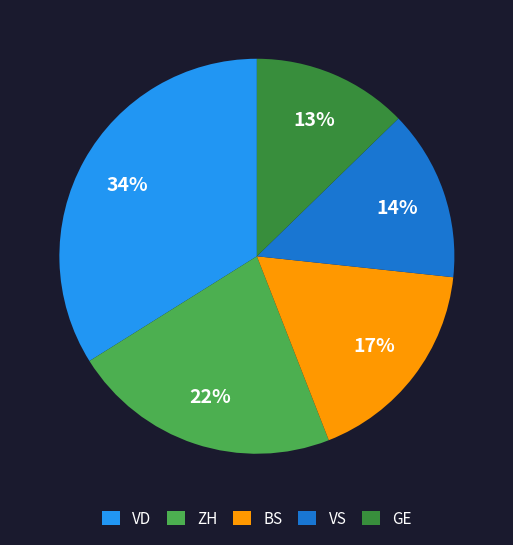

What is the ratio of the value at GE to the value at VD?

0.4